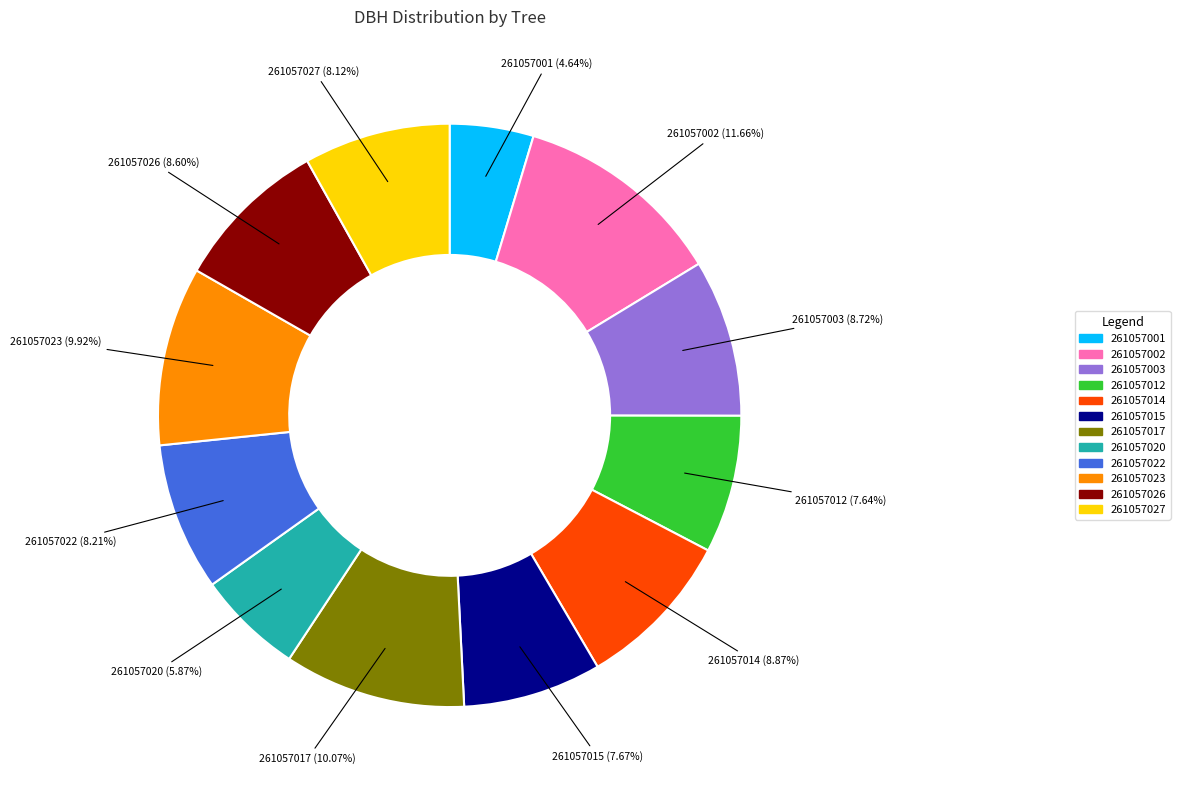

Which has a higher value, 261057026 or 261057001?

261057026